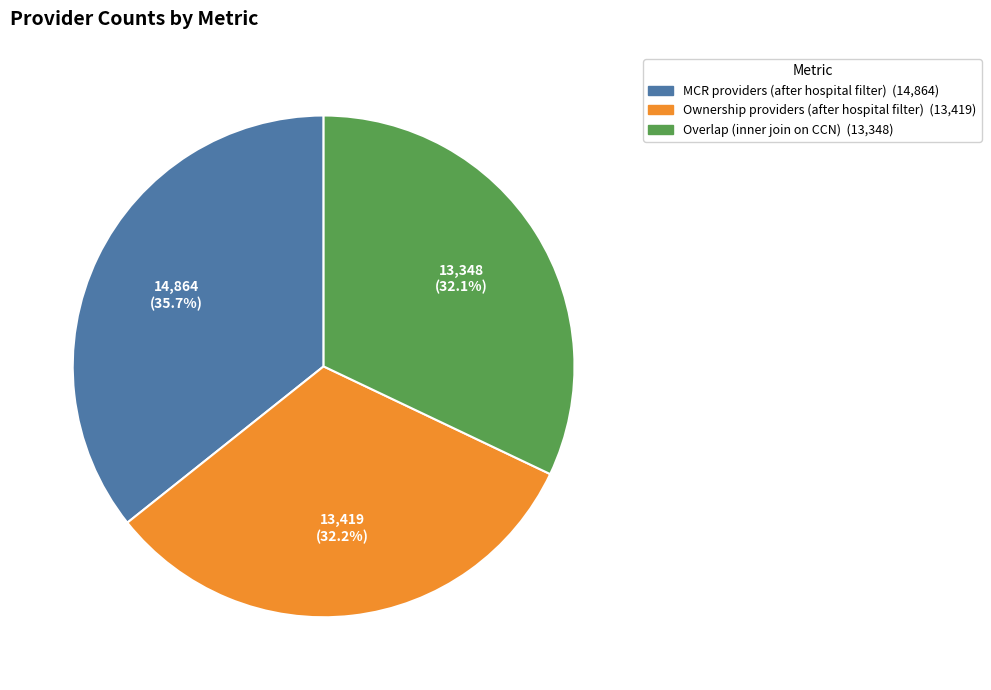

Which category has the biggest portion of the pie?

MCR providers (after hospital filter)